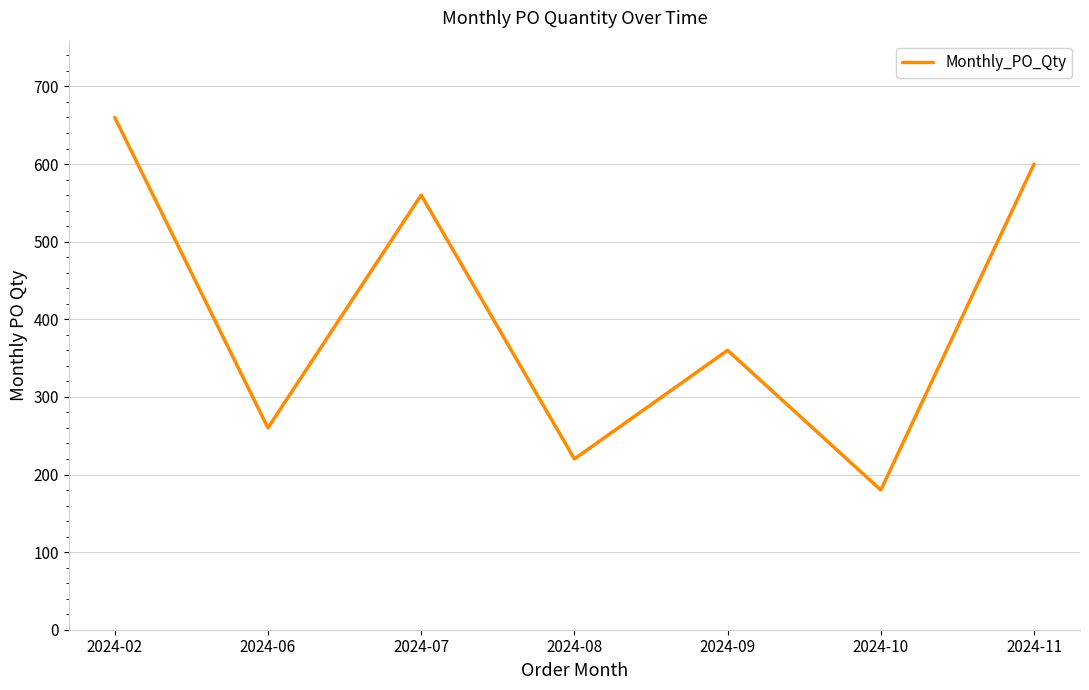

Which has a higher value, 2024-10 or 2024-08?

2024-08